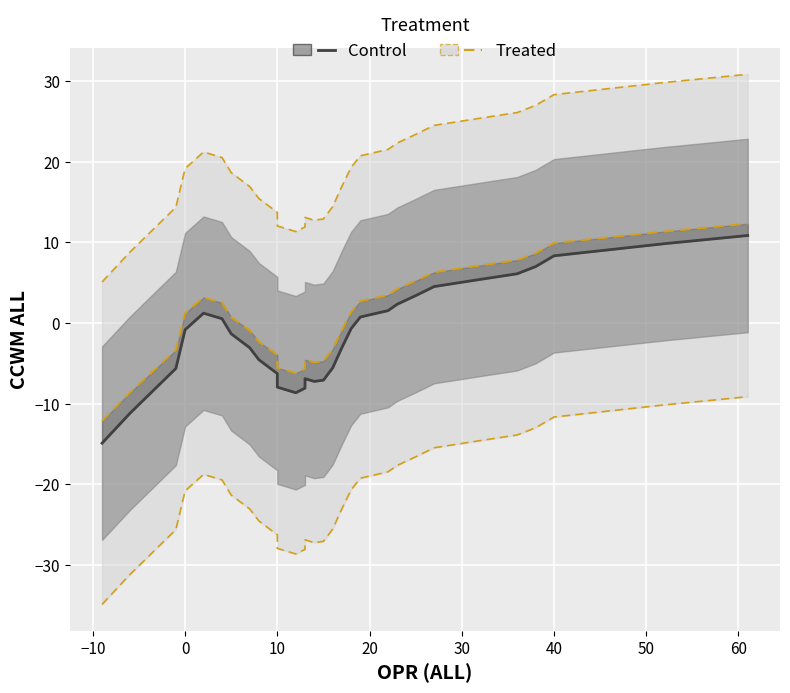

What is the average value of the Control series?

-1.6